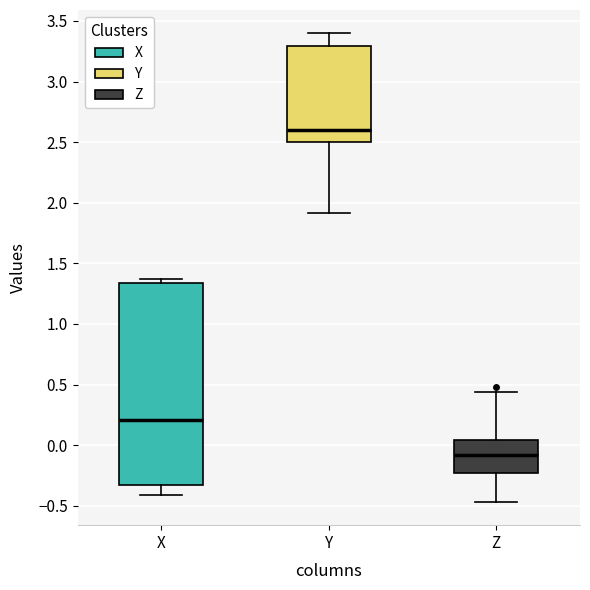

Comparing the boxes themselves (not the whiskers), which one is the tallest?

X